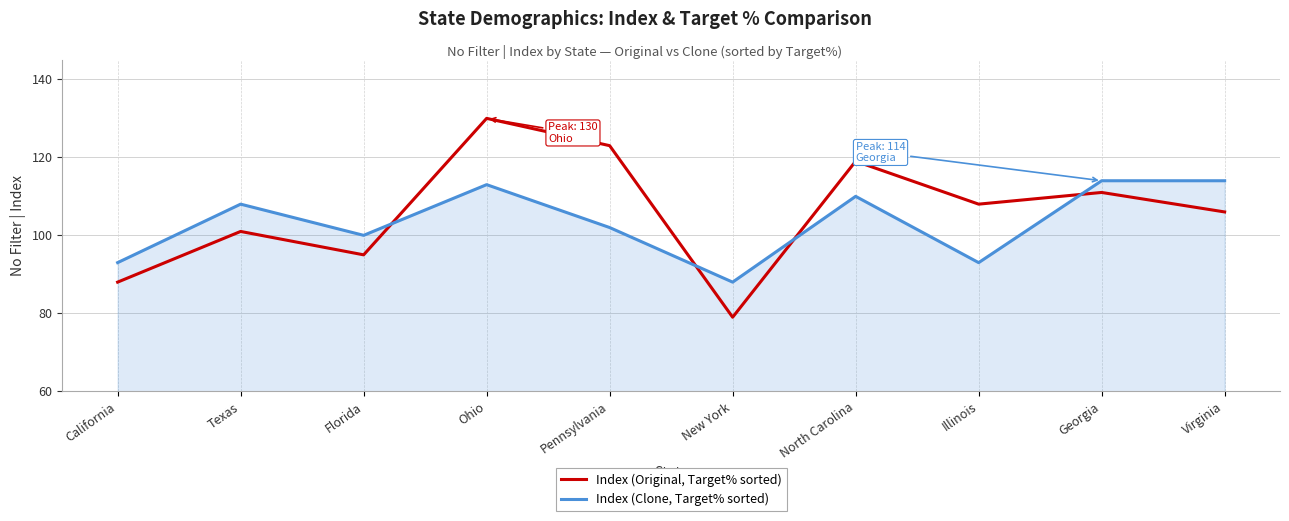

True or false: Index (Original, Target% sorted) has a value of 194 at Pennsylvania.

False